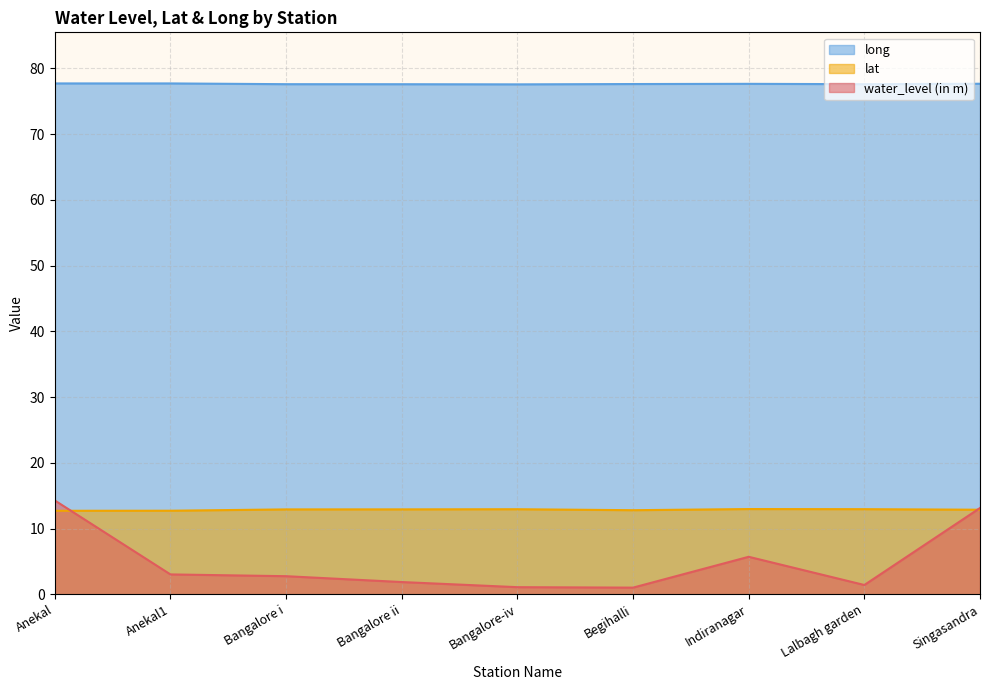

Which category has the highest value in the long series?

Anekal